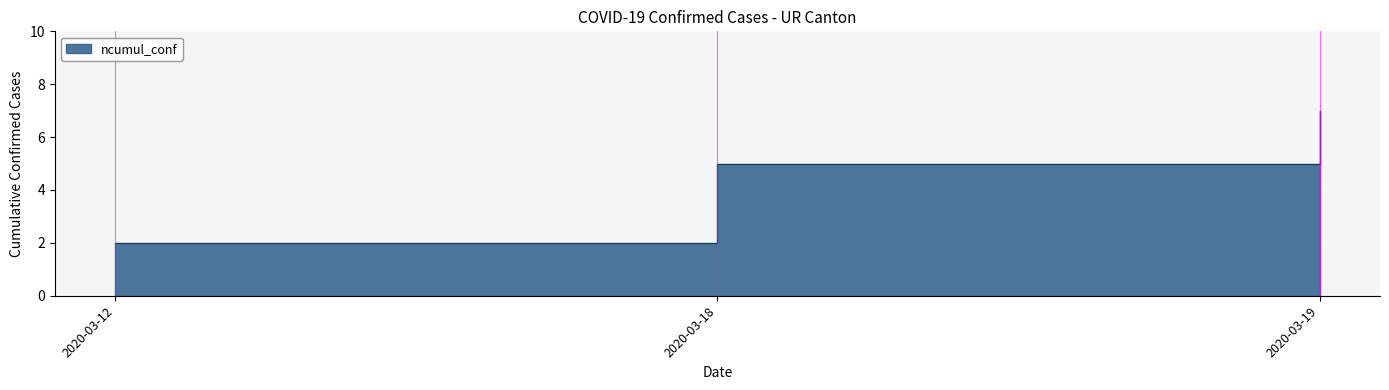

Rank the categories by value from lowest to highest.

2020-03-12, 2020-03-18, 2020-03-19